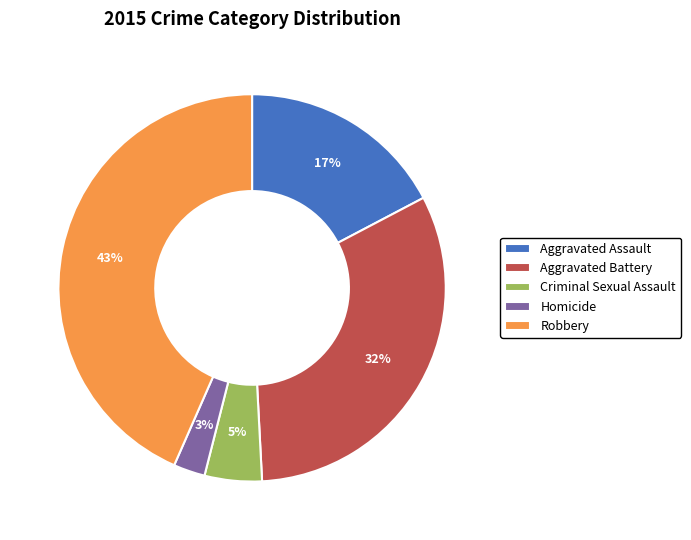

Count the number of slices in the pie.

5